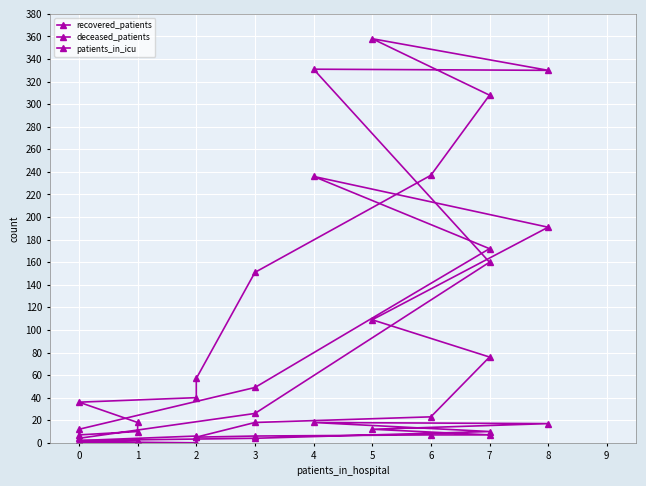

At which label does patients_in_icu first exceed 5?

3